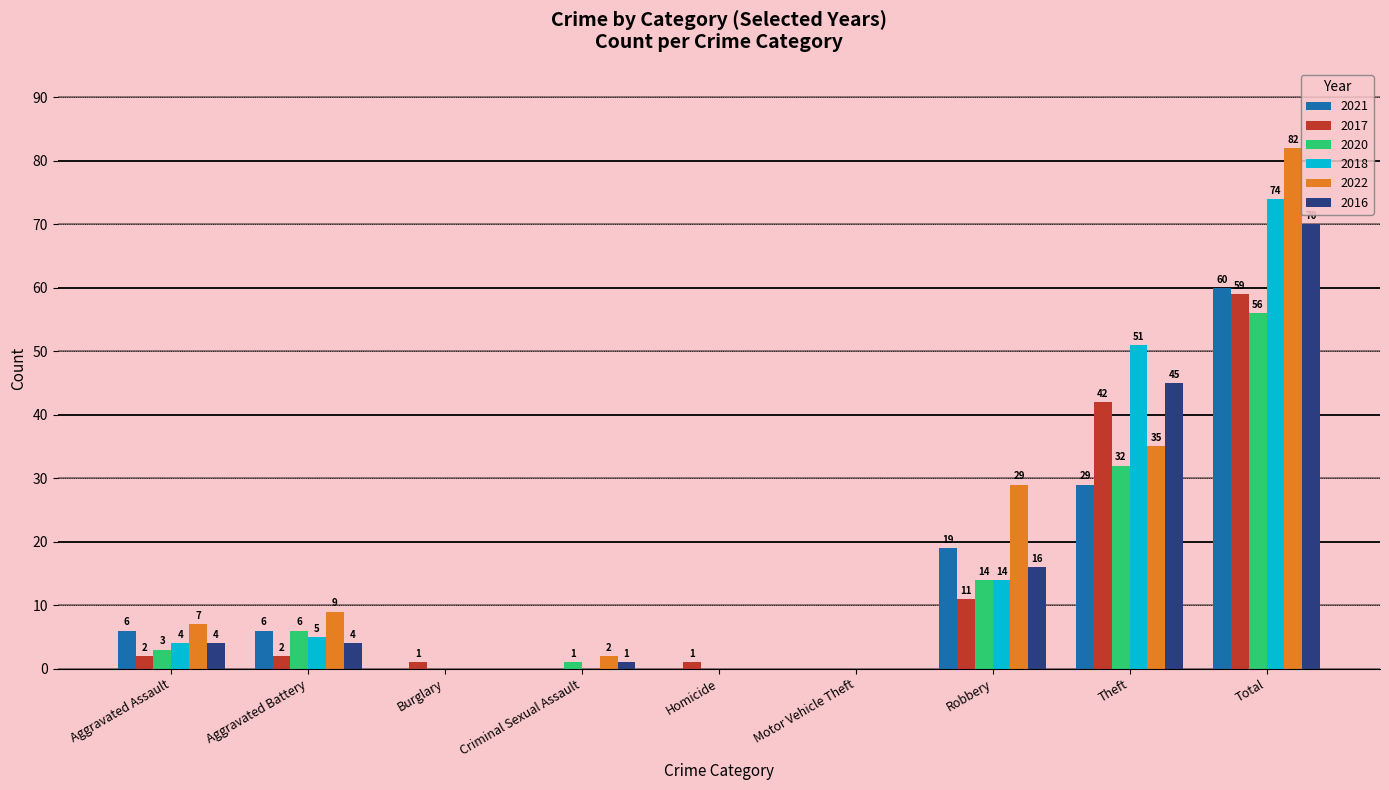

What is the difference between the 2016 values at Robbery and Aggravated Battery?

12